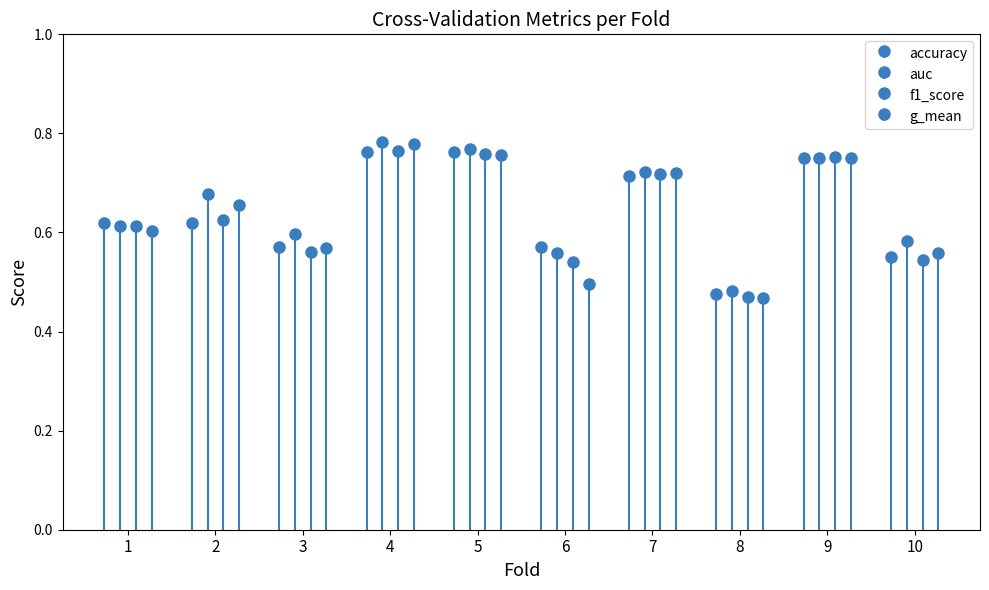

The value of g_mean at 2 is 0.7. True or false?

True